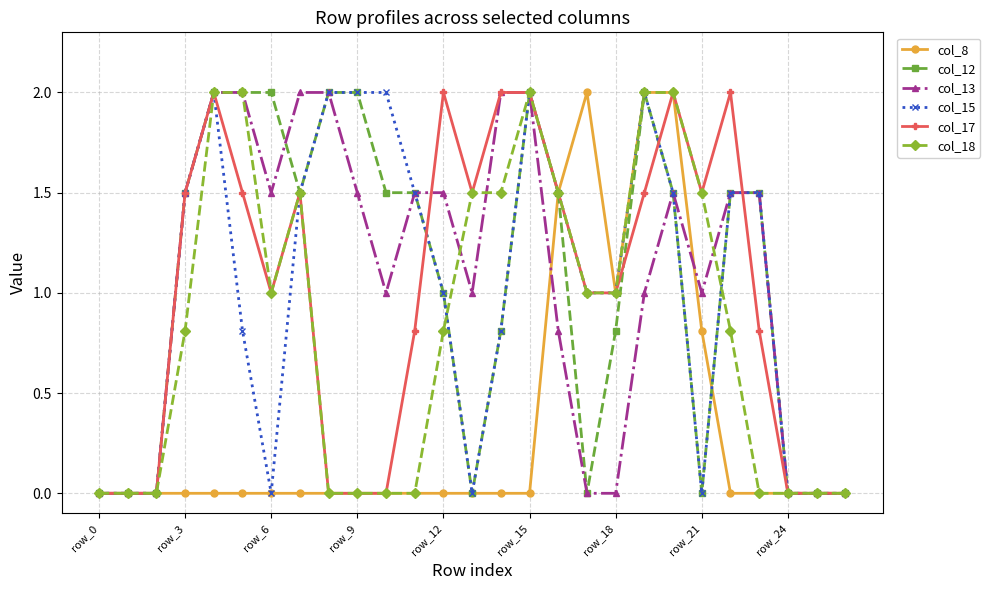

What is the difference between the second highest and second lowest values in the col_12 series?

2.0